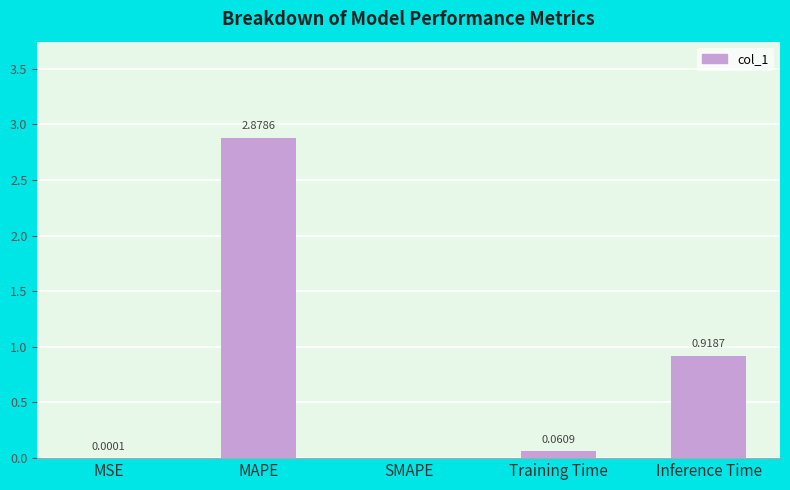

Are the bars horizontal?

No